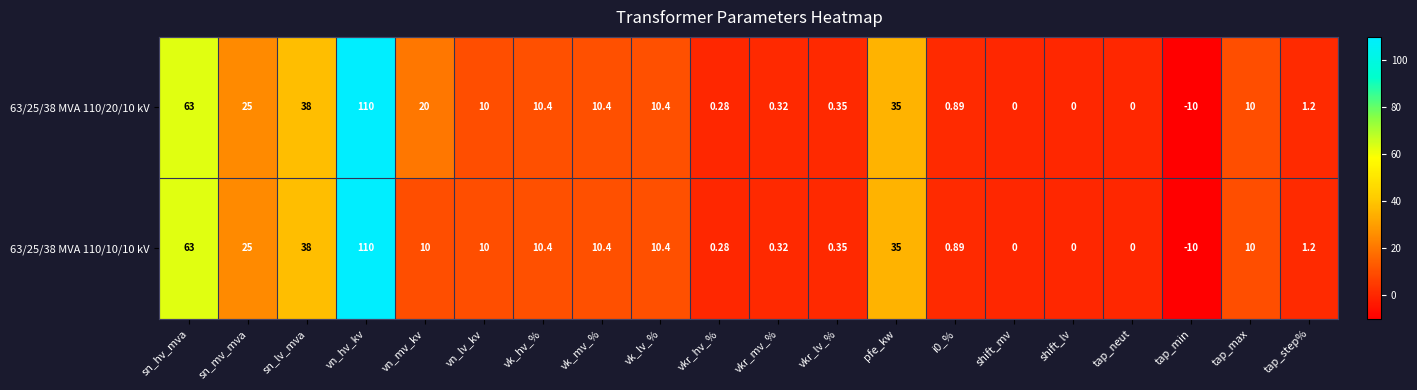

At which label is 63/25/38 MVA 110/20/10 kV closest to 50?

sn_lv_mva